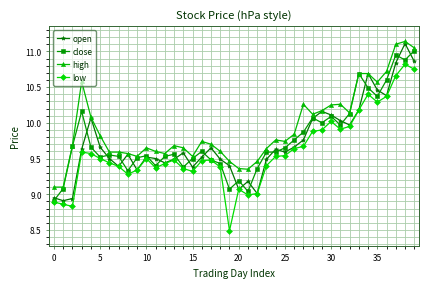

Which series has the largest total across all categories?

high